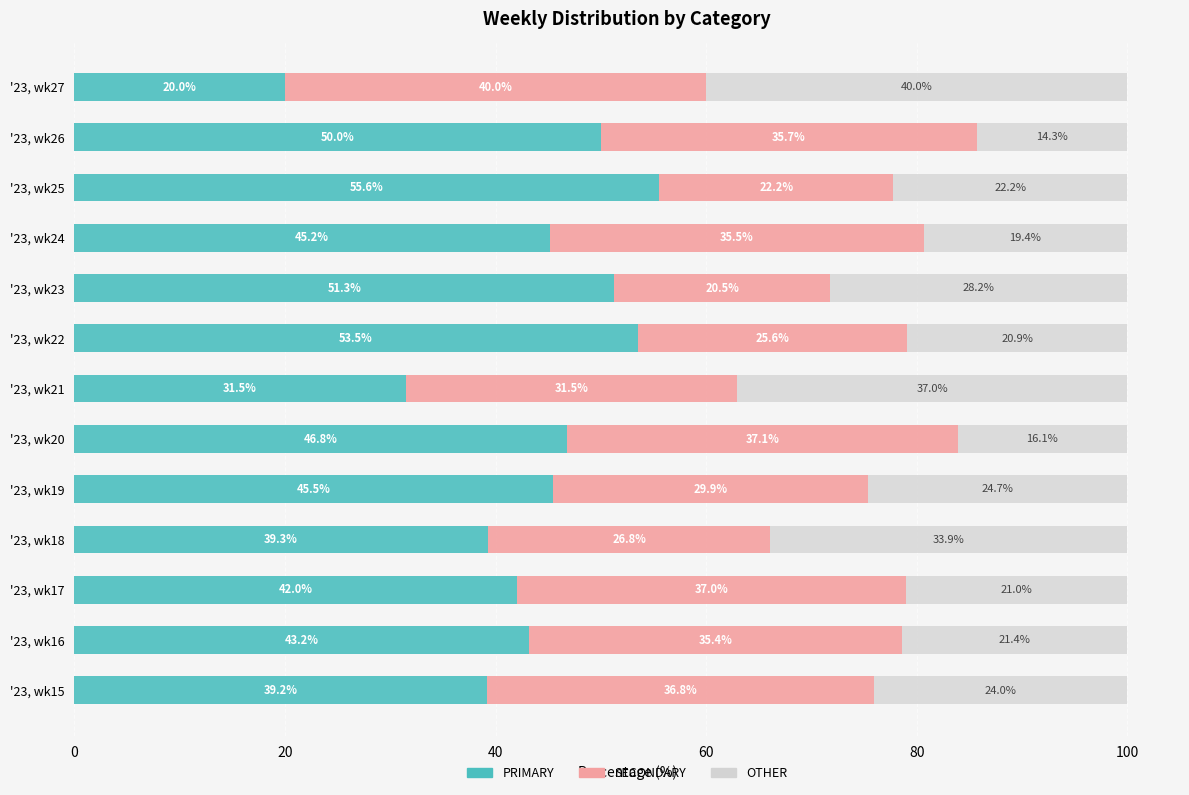

At which label is PRIMARY closest to 37?

'23, wk15